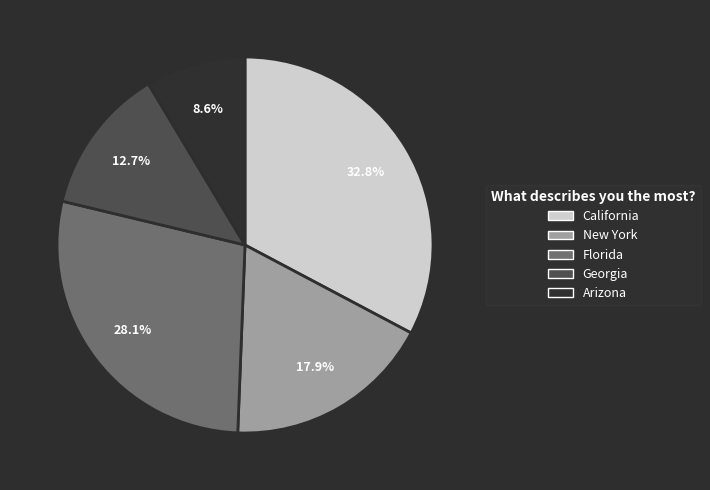

Which has a higher value, New York or Florida?

Florida